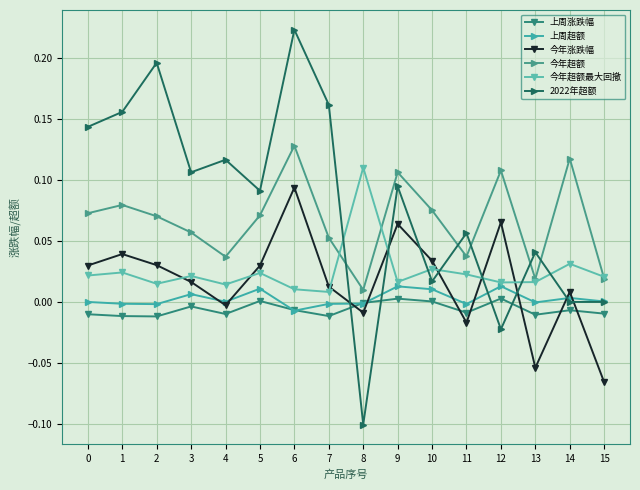

Which series has the largest total across all categories?

2022年超额